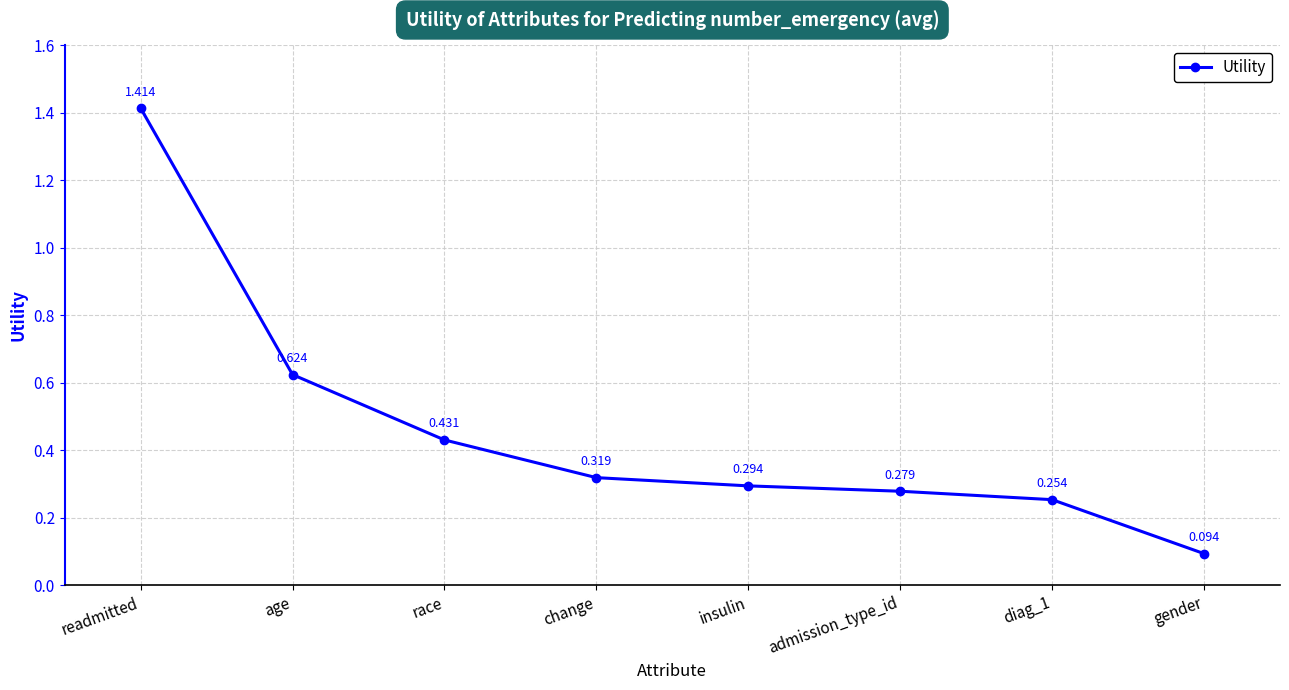

What is the label of the 8th point from the left?

gender